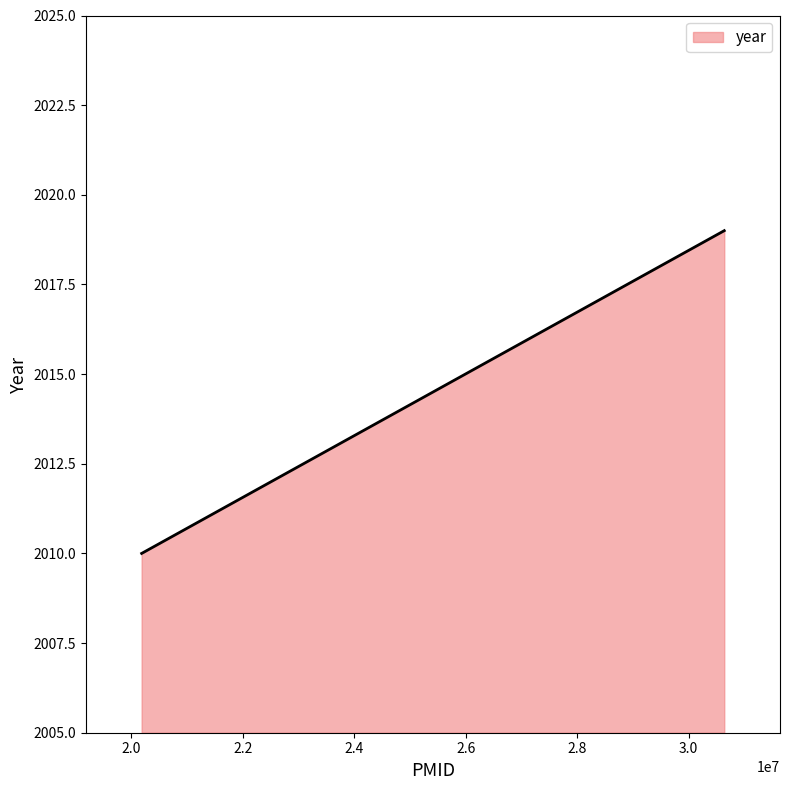

Where is the data nearest to the value 2014?

20185262